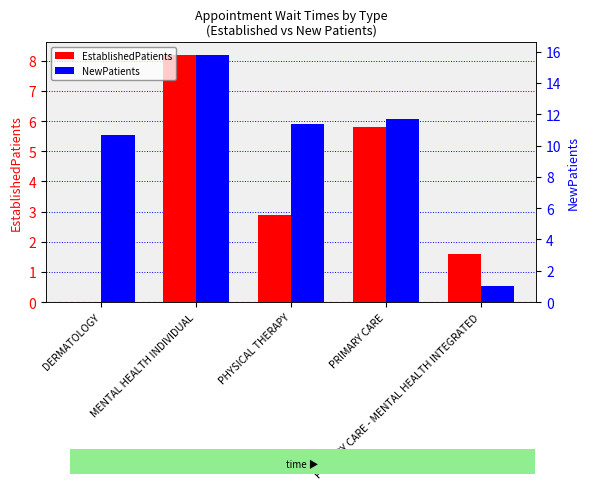

Is the value of NewPatients at PRIMARY CARE - MENTAL HEALTH INTEGRATED greater than the value of EstablishedPatients at PRIMARY CARE - MENTAL HEALTH INTEGRATED?

No